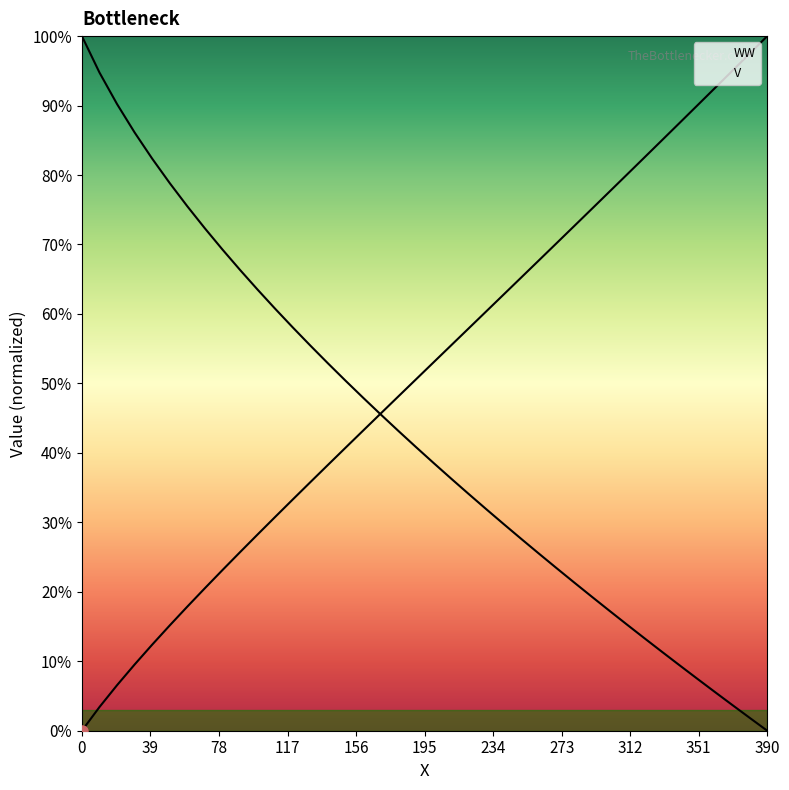

What is the difference between the highest and lowest values at 20?

0.8